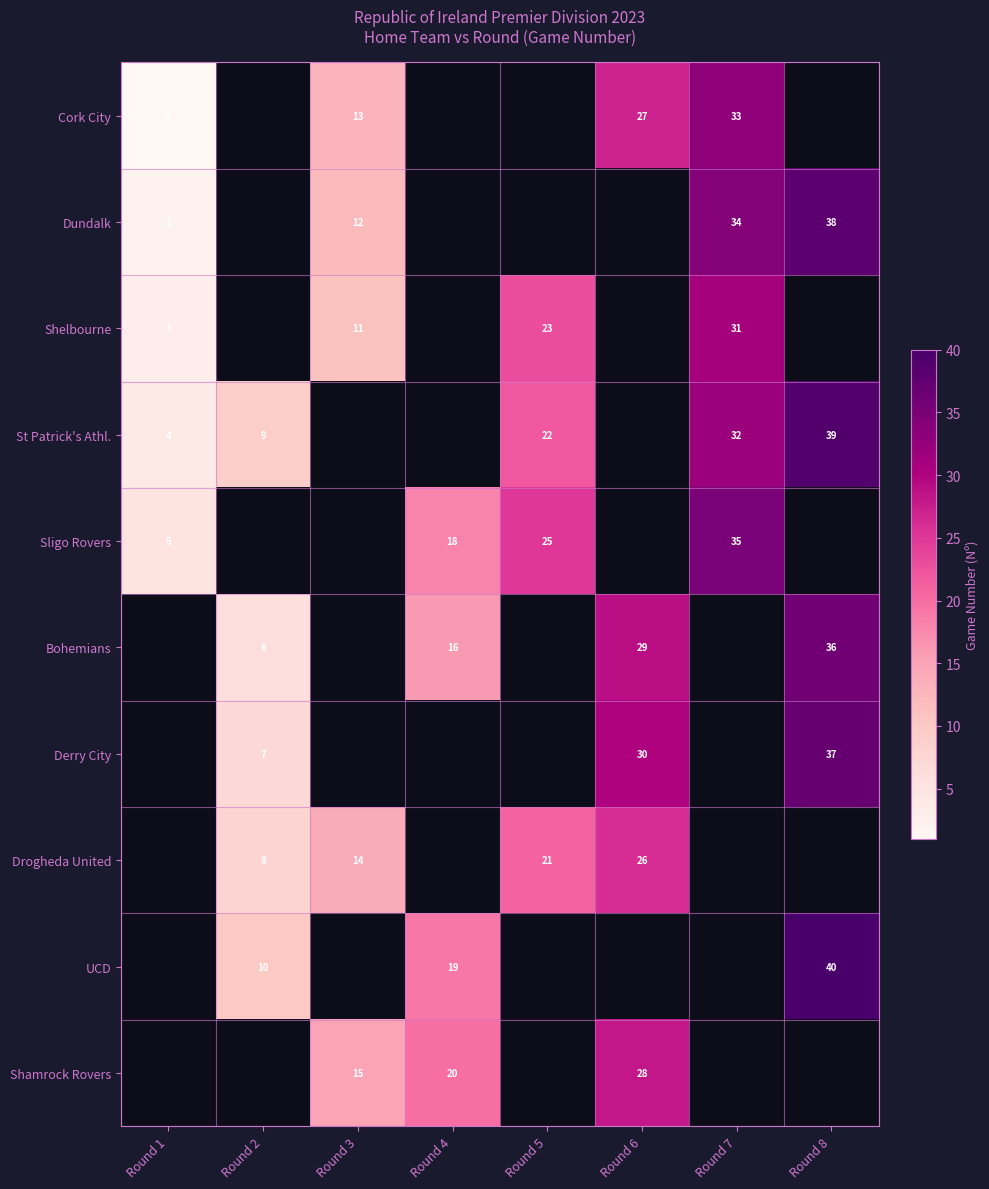

The Shamrock Rovers series shows 22 at Round 3. True or false?

False